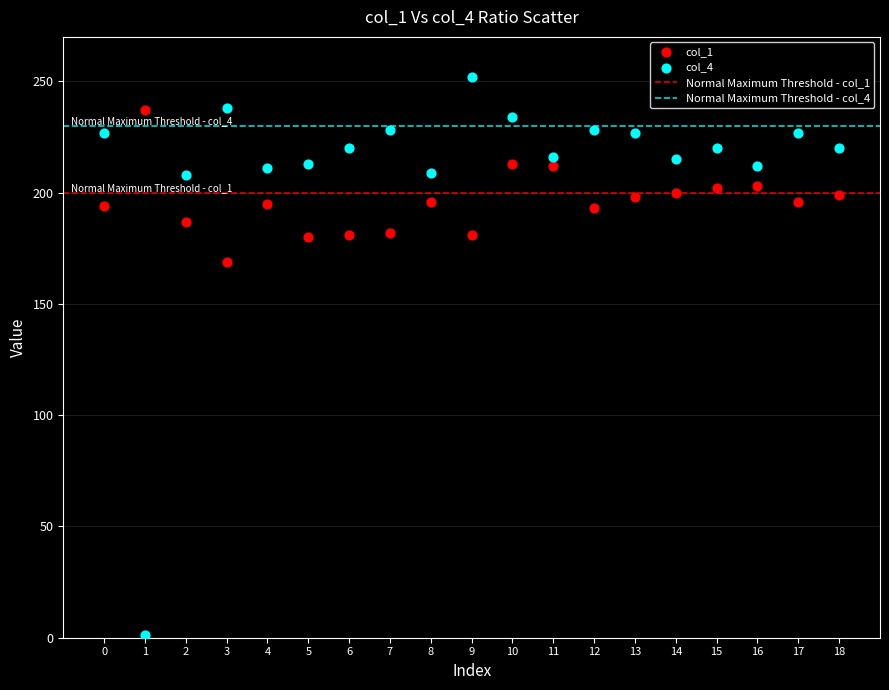

Across all series, what Y value is closest to 126?

169